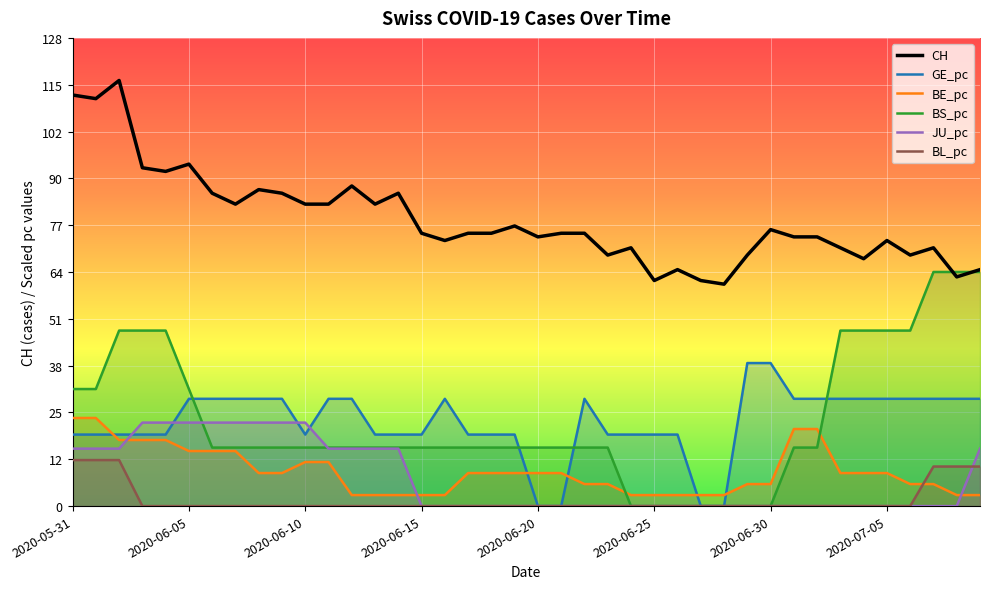

Which series has the largest total across all categories?

CH